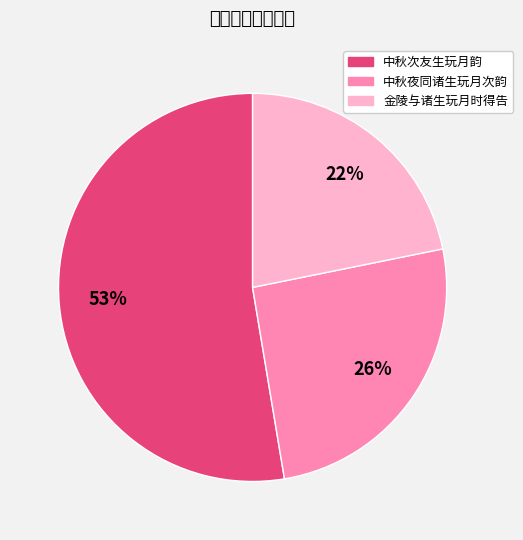

To the nearest percent, what is the difference between the largest and smallest slice percentages?

31%